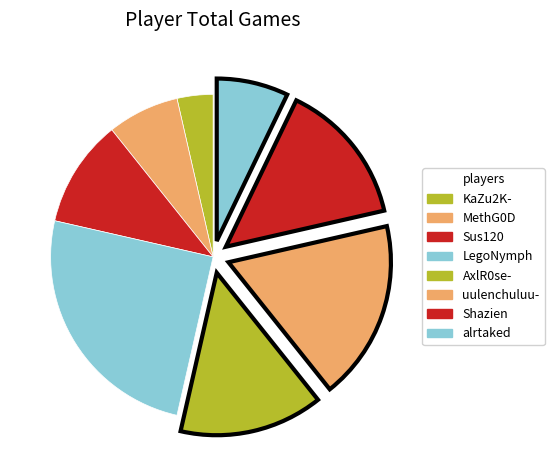

What portion of the pie excludes uulenchuluu-?

82.1%